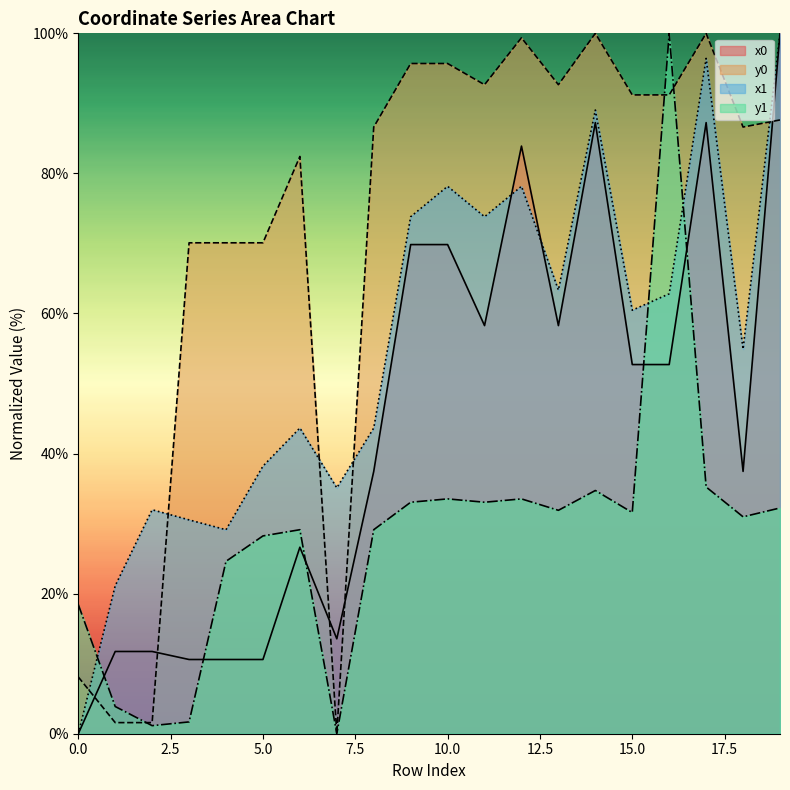

Which series has the largest range (max minus min)?

x0